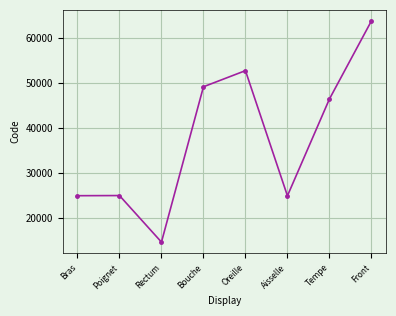

What is the average value?

37687